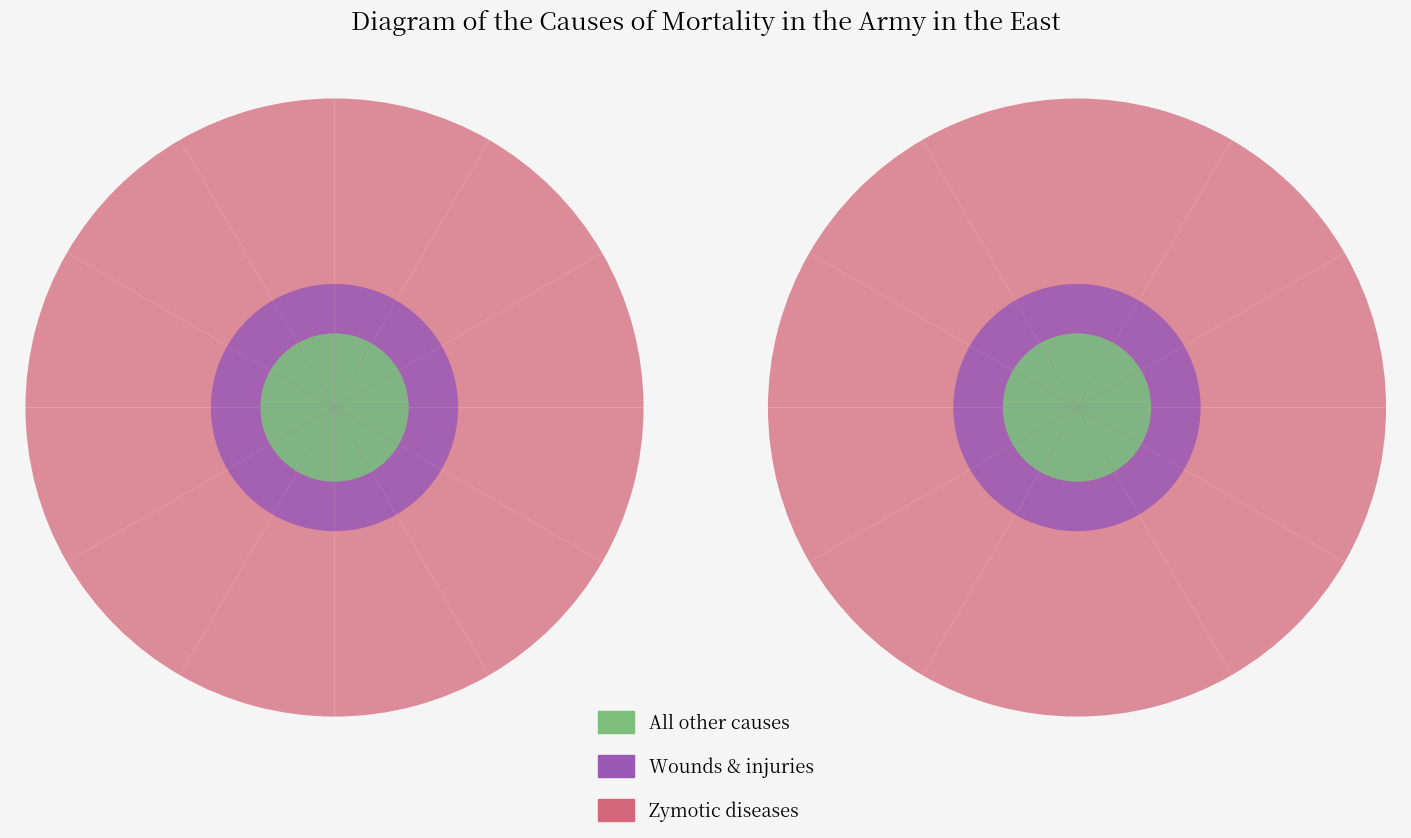

What is the smallest value displayed?

2.6